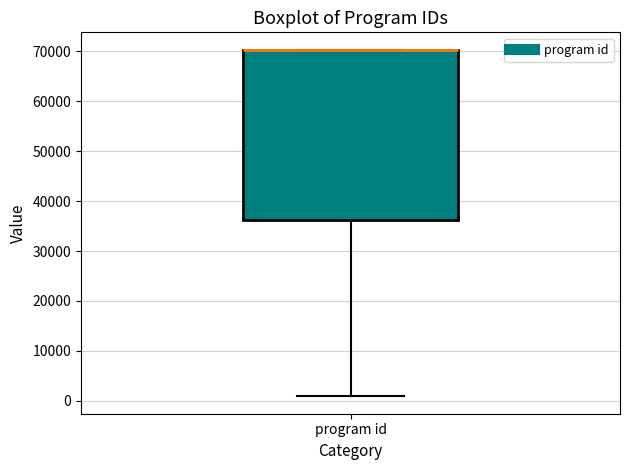

Transcribe this box plot: give where the median line is, the range the box spans, and where the two whiskers end, as read against the y-axis. The values are not printed on the chart, so give them approximately, as read against the axis.

median 70000 (drawn on the box's upper edge), box 36000 to 70000, whiskers 1000 to 70000